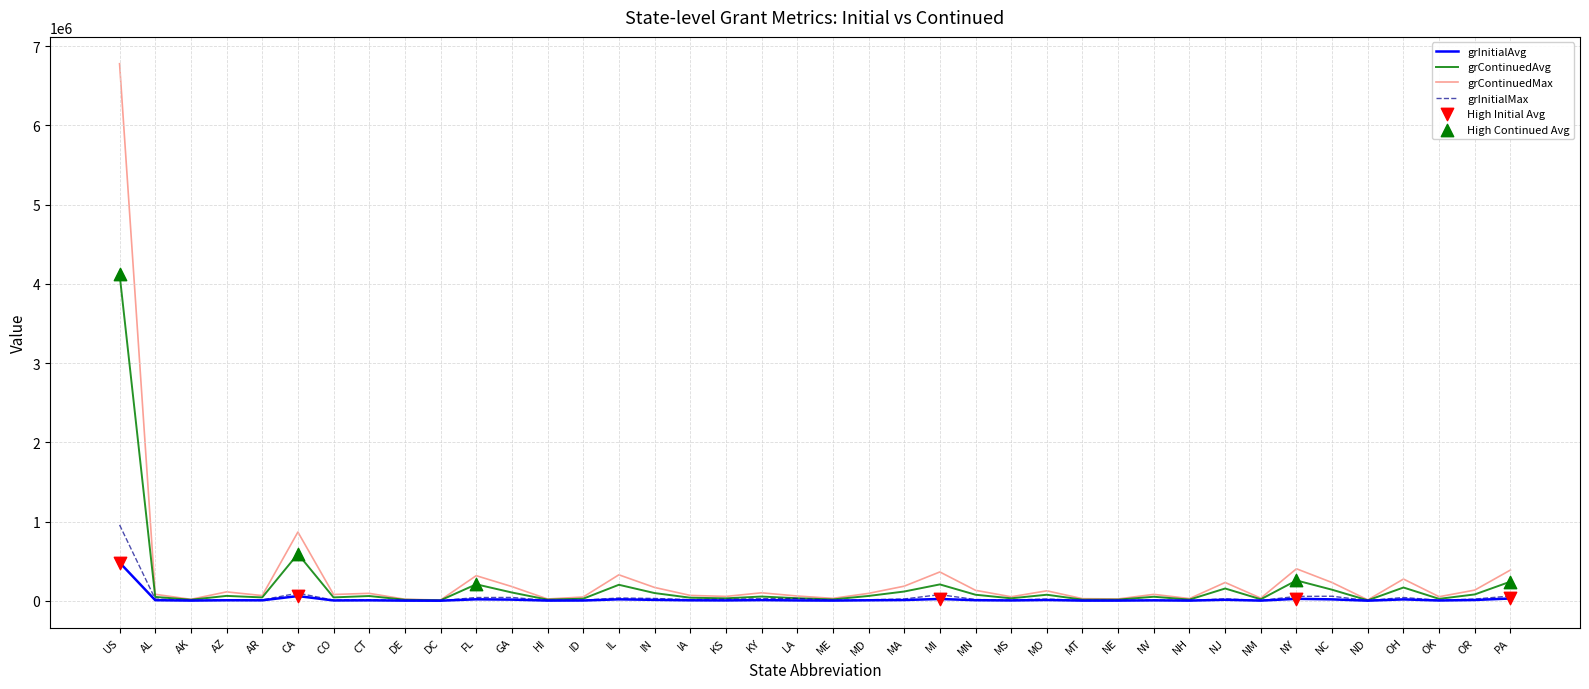

Rank the series by their maximum value, from lowest to highest.

grInitialAvg, grInitialMax, grContinuedAvg, grContinuedMax